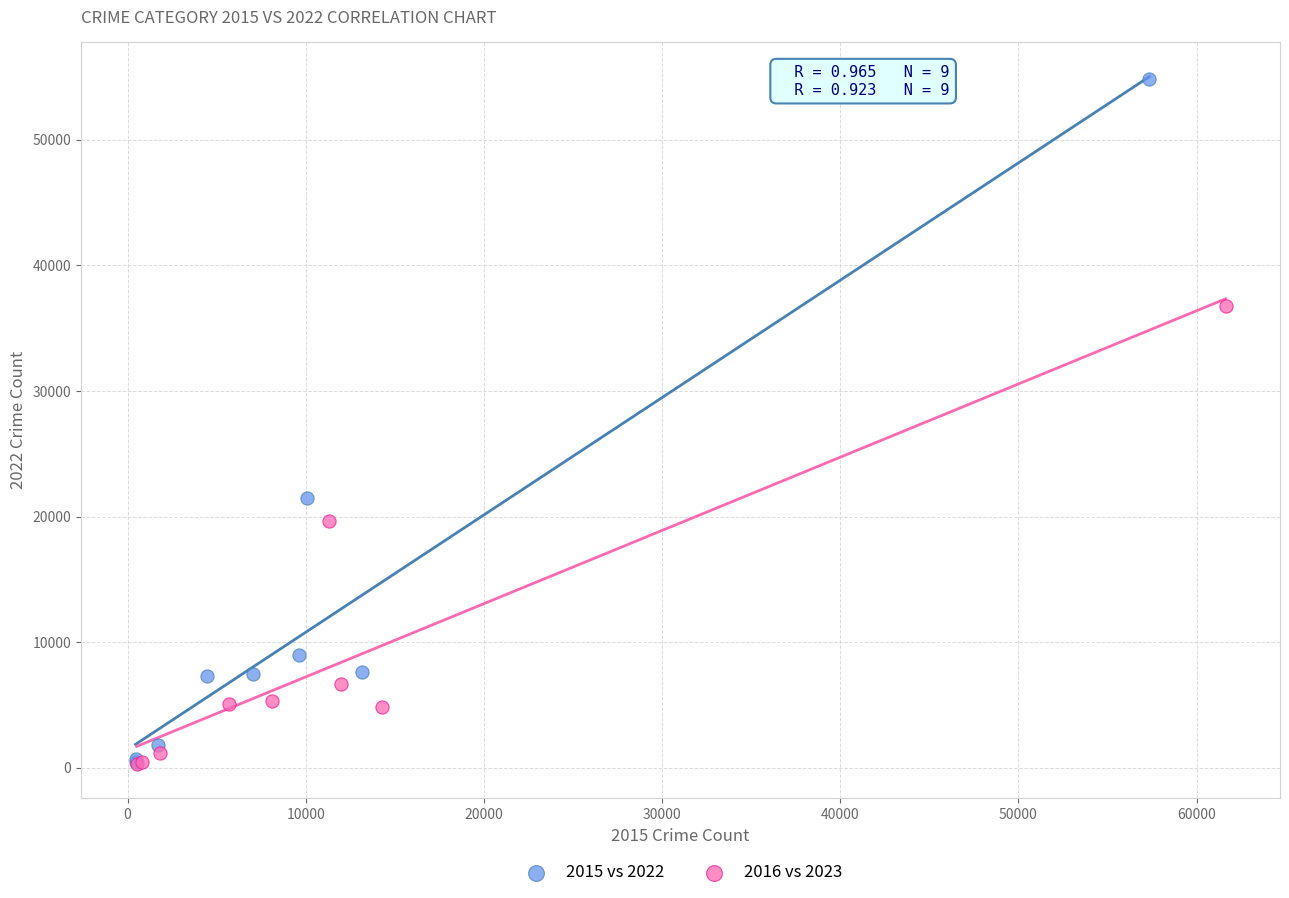

Which series reaches the maximum Y coordinate?

2015 vs 2022